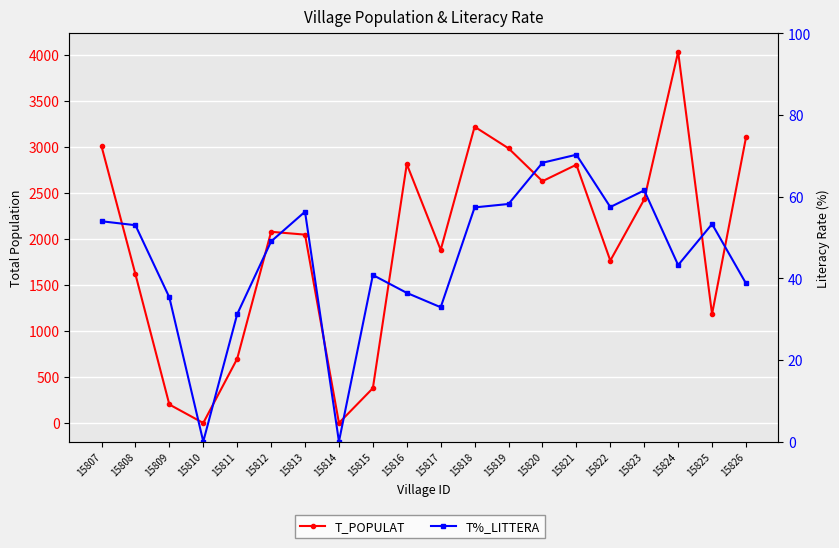

Rank the series by their maximum value, from highest to lowest.

T_POPULAT, T%_LITTERA